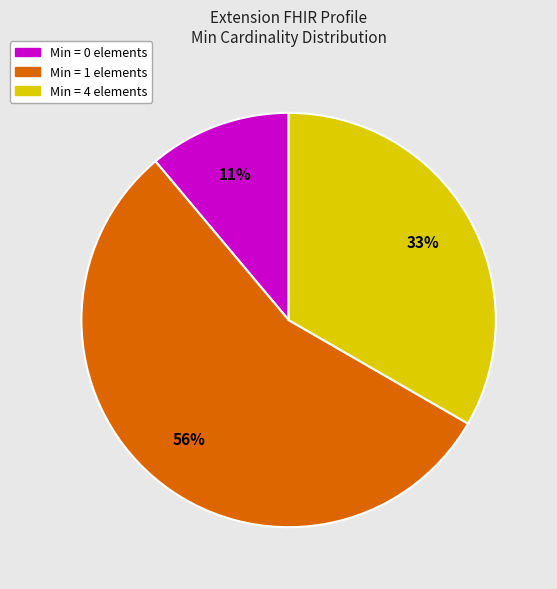

Is there any slice that represents more than half of the pie?

Yes